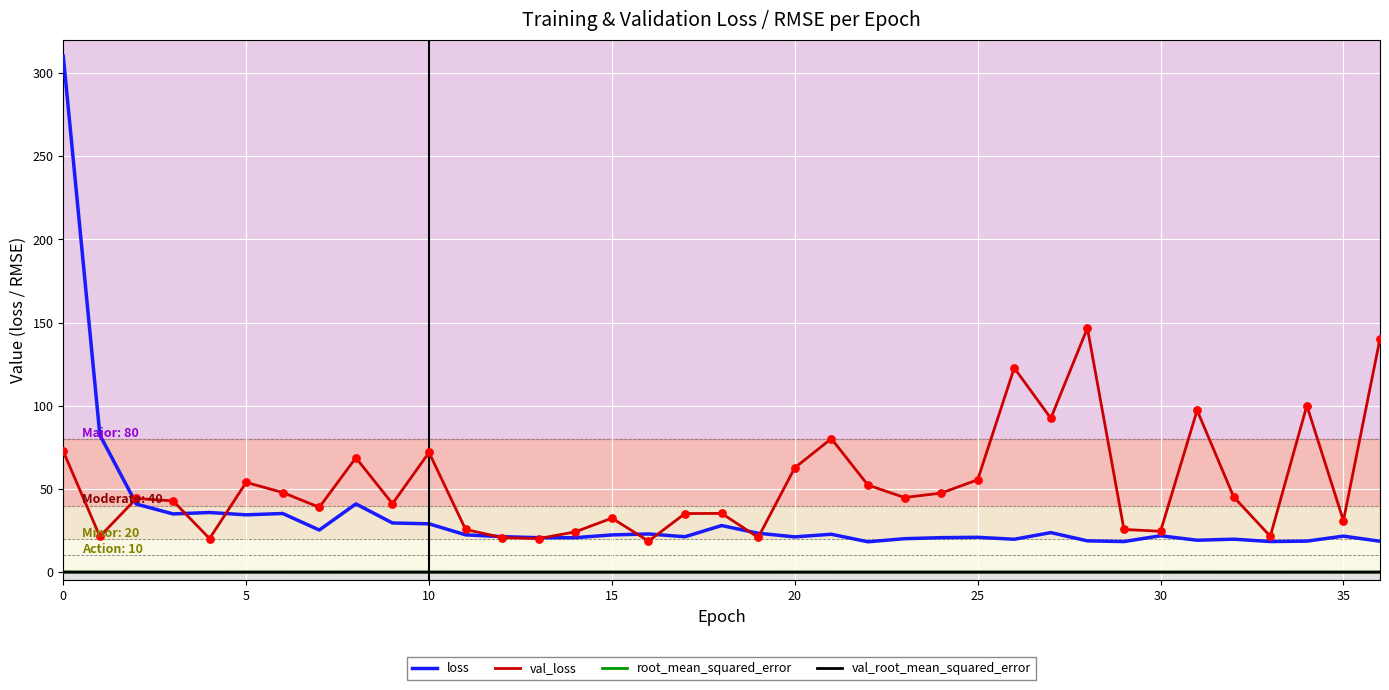

Which series has the largest range (max minus min)?

loss